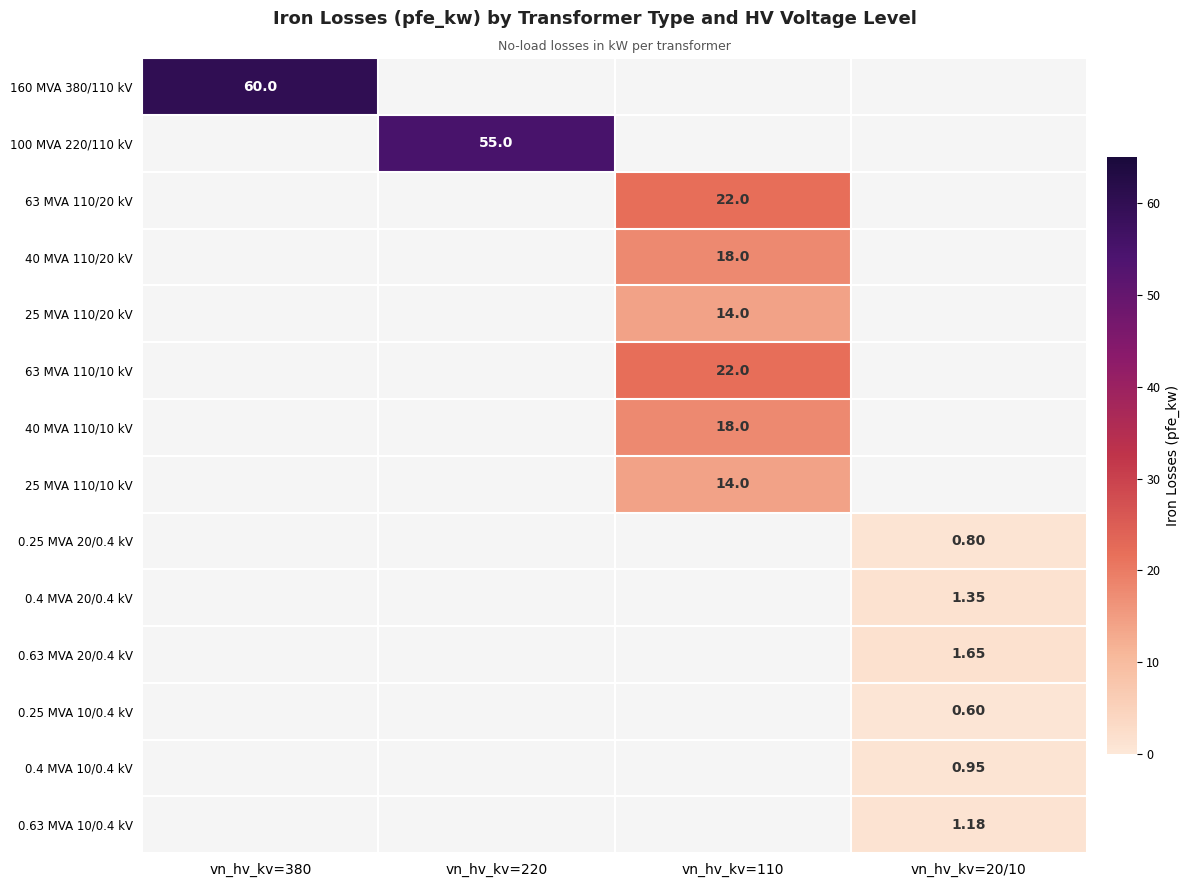

Which label corresponds to the largest value in the chart?

vn_hv_kv=380